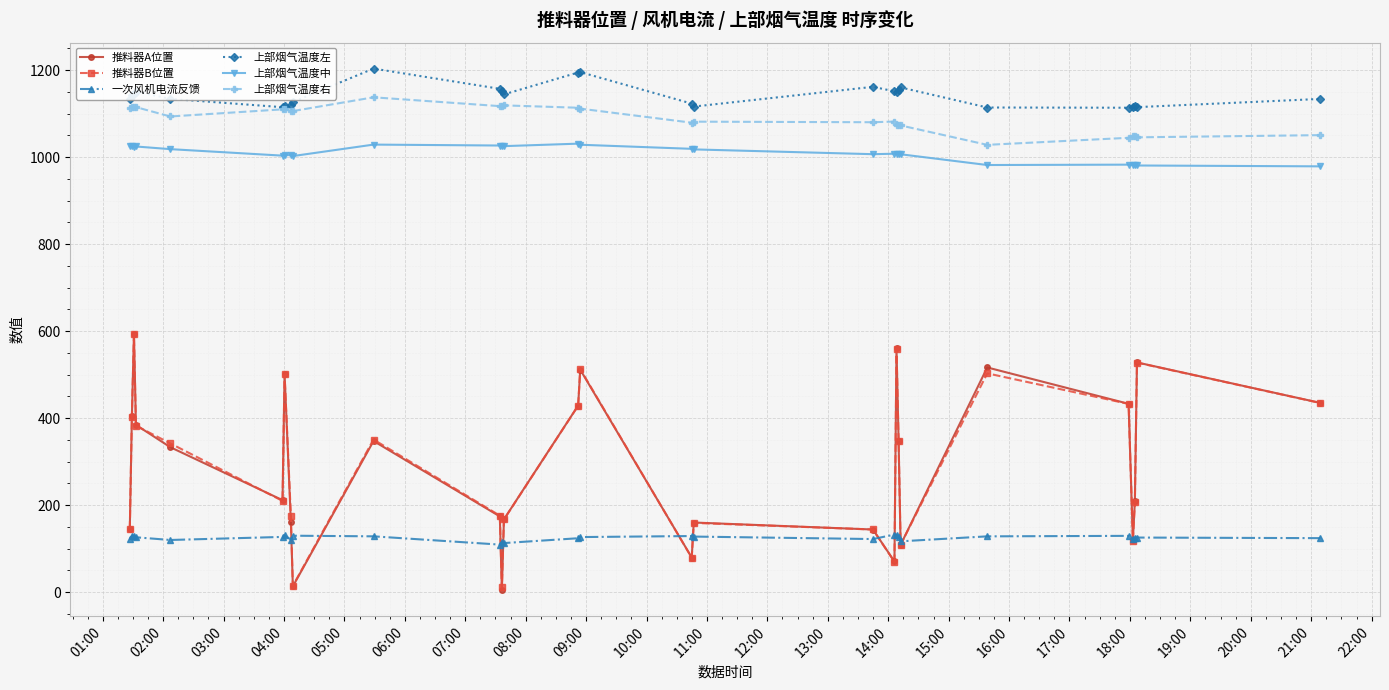

What is the sum of all 一次风机电流反馈 values?

3497.5